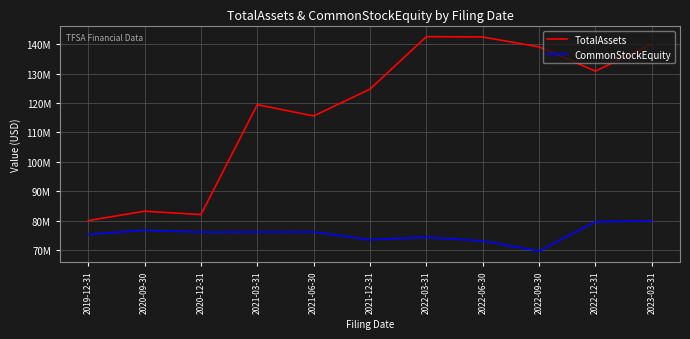

At which label does TotalAssets first exceed 124732175?

2022-03-31